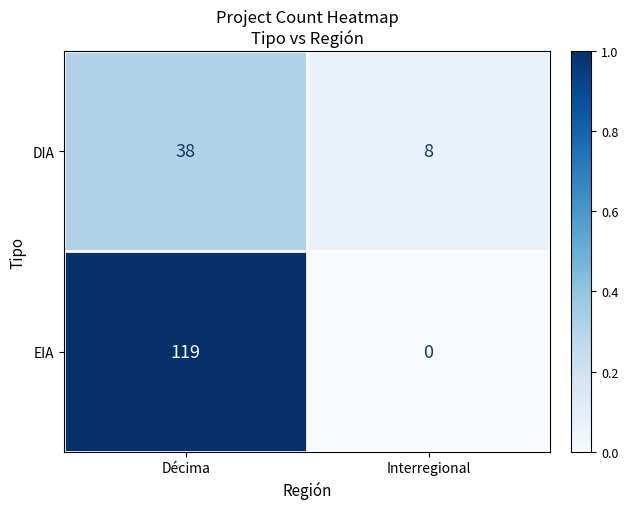

Which label corresponds to the largest value in the chart?

Décima